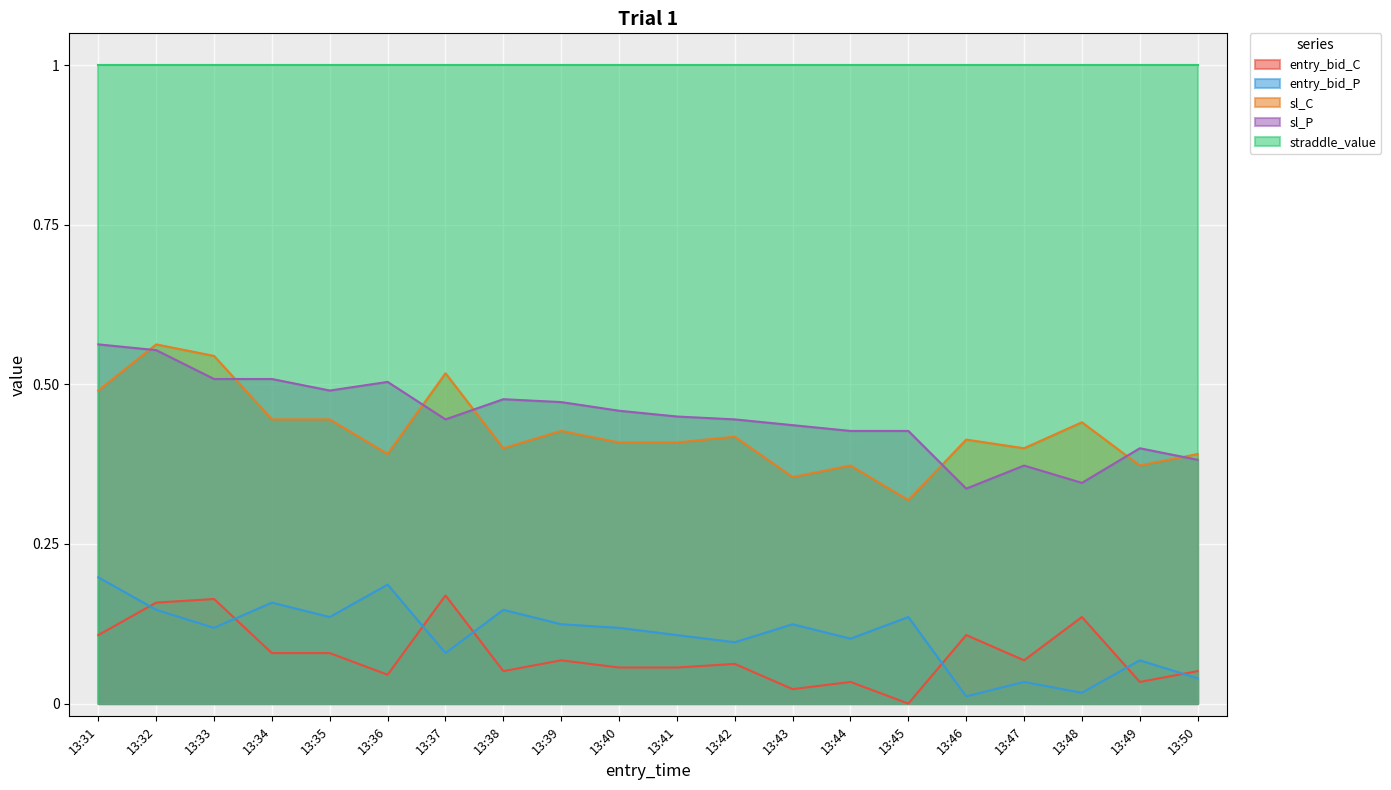

Between 13:33 and 13:40, which series saw the biggest shift?

sl_C